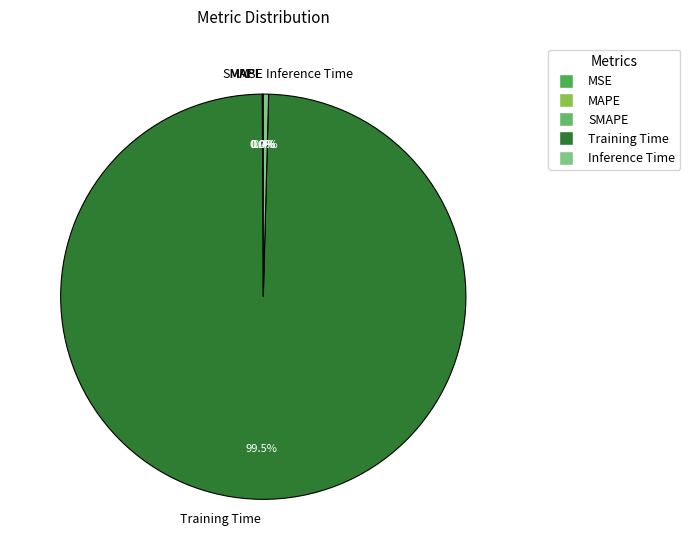

To the nearest percent, what is the average slice percentage?

20%